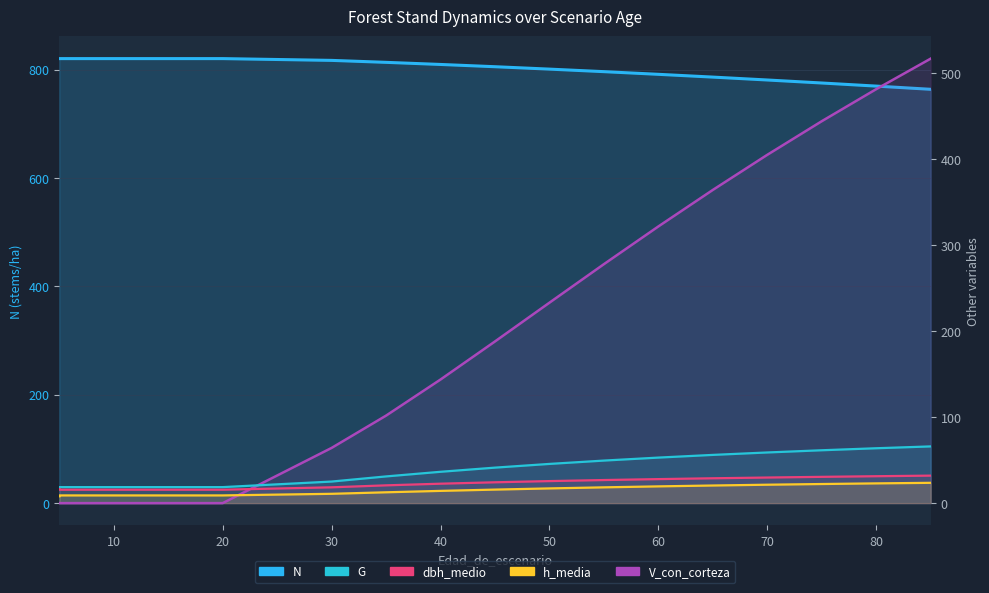

Count the number of categories in the chart.

17